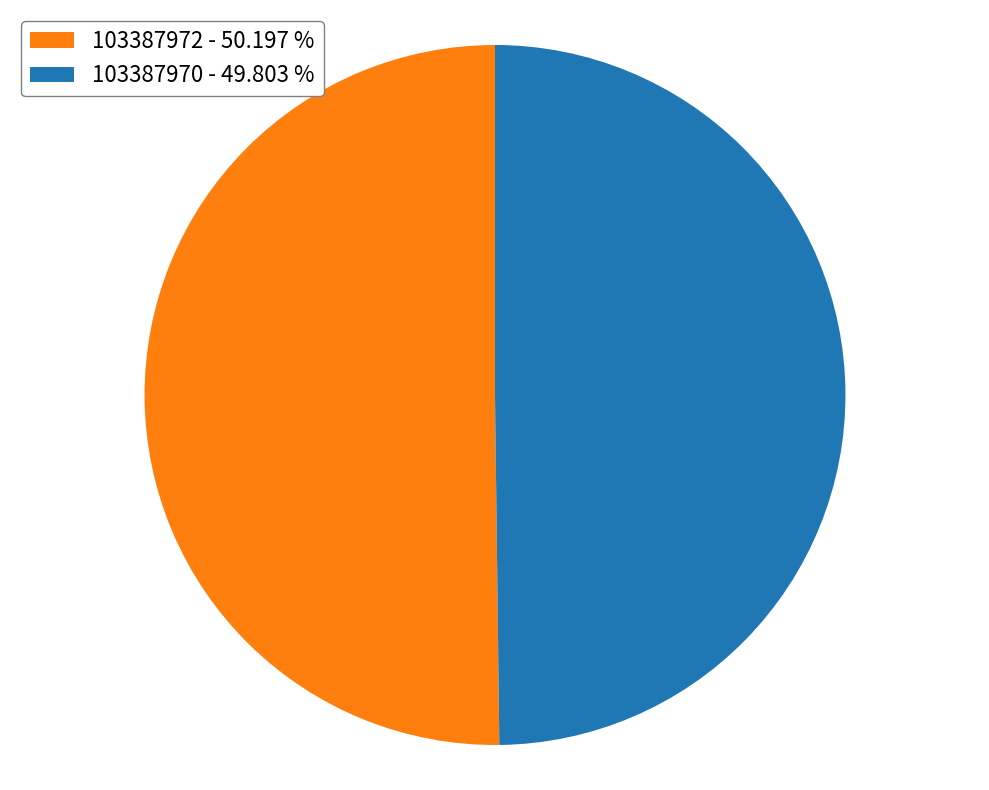

True or false: 103387970 accounts for 63% of the total.

False